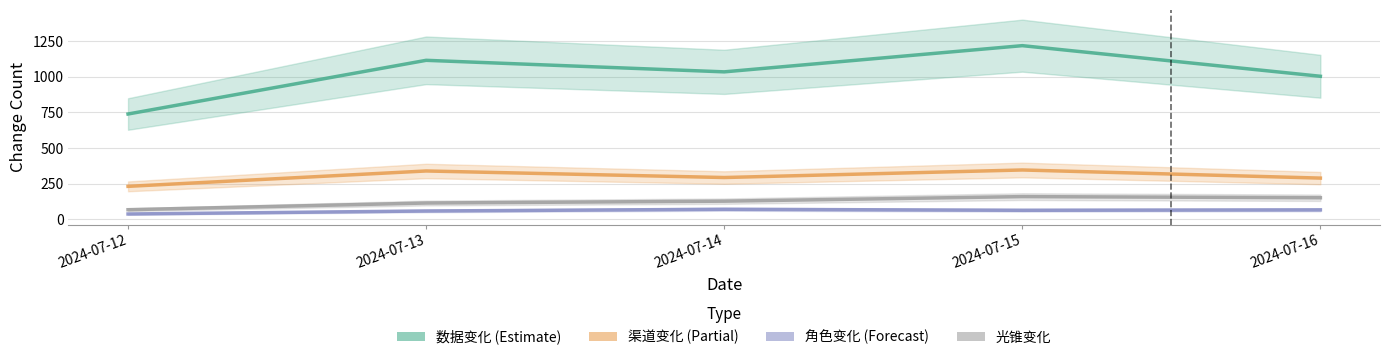

Is this an area chart (filled region under the line)?

No